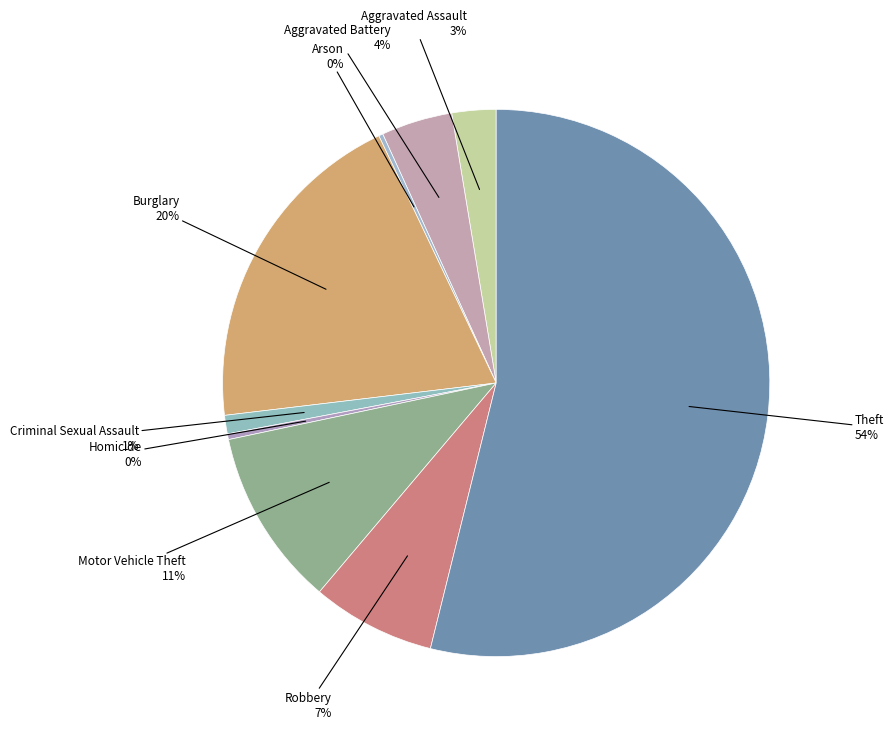

To the nearest percent, what is the combined percentage of Homicide and Aggravated Assault?

3%